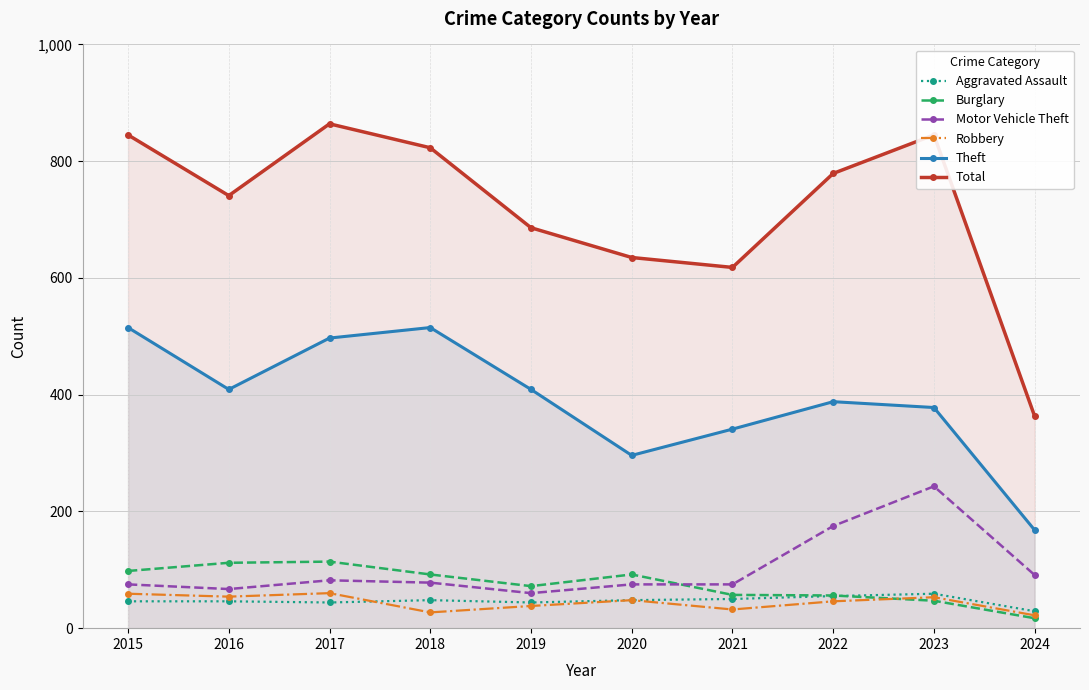

How many values in the Theft series exceed 409?

3